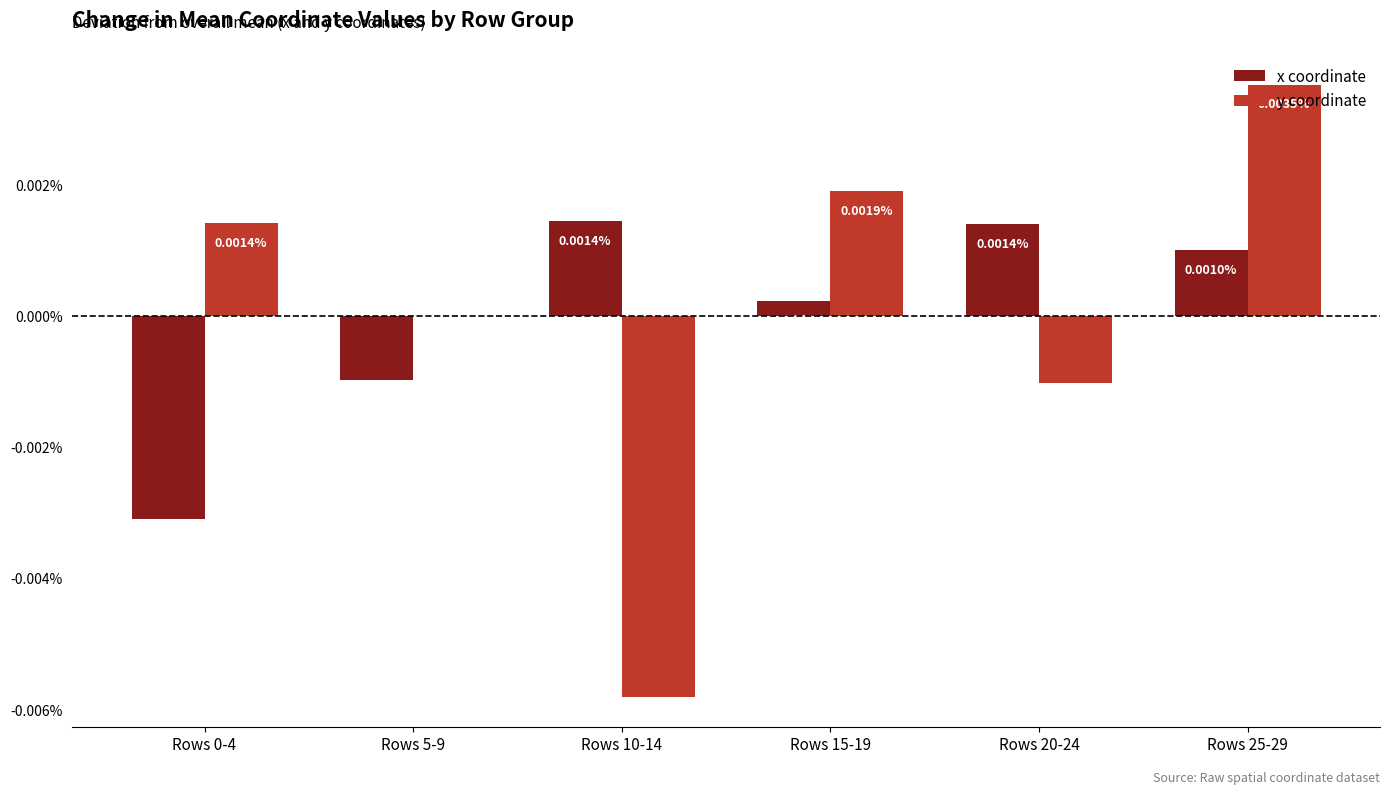

At which category is the sum across all series the highest?

Rows 25-29